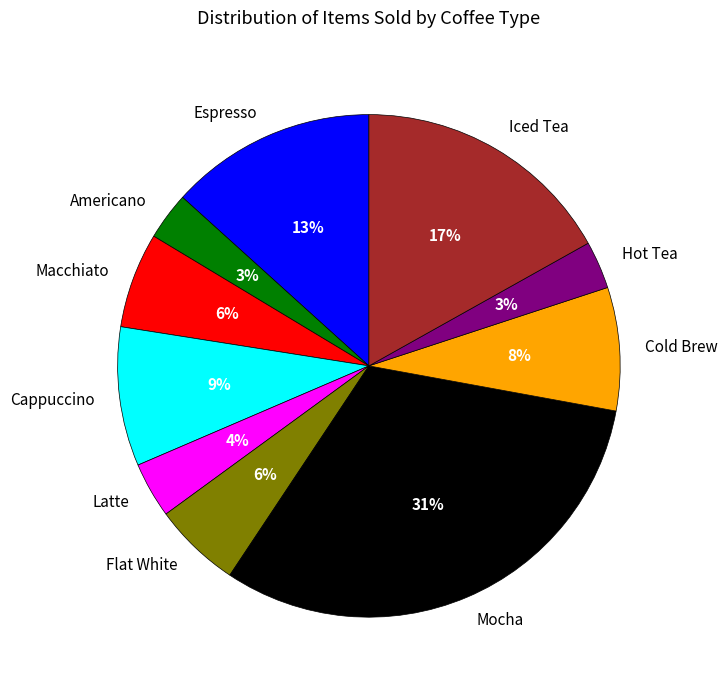

To the nearest percent, what is the combined percentage of Hot Tea and Latte?

7%